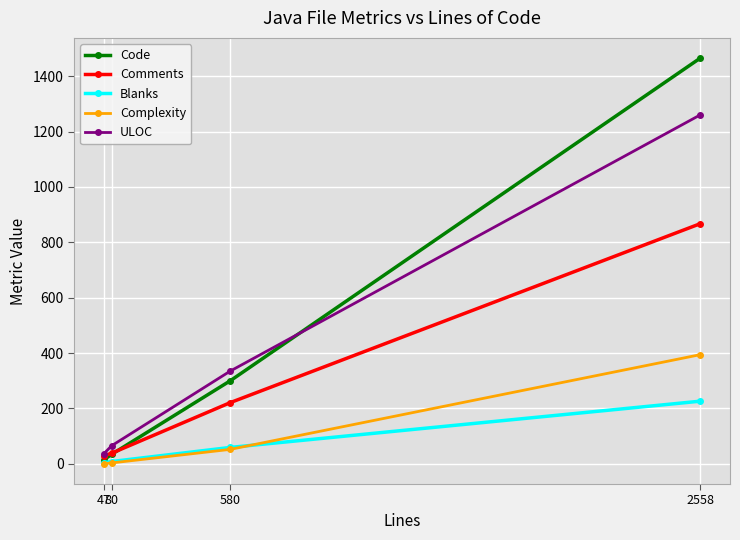

Is this an area chart (filled region under the line)?

No